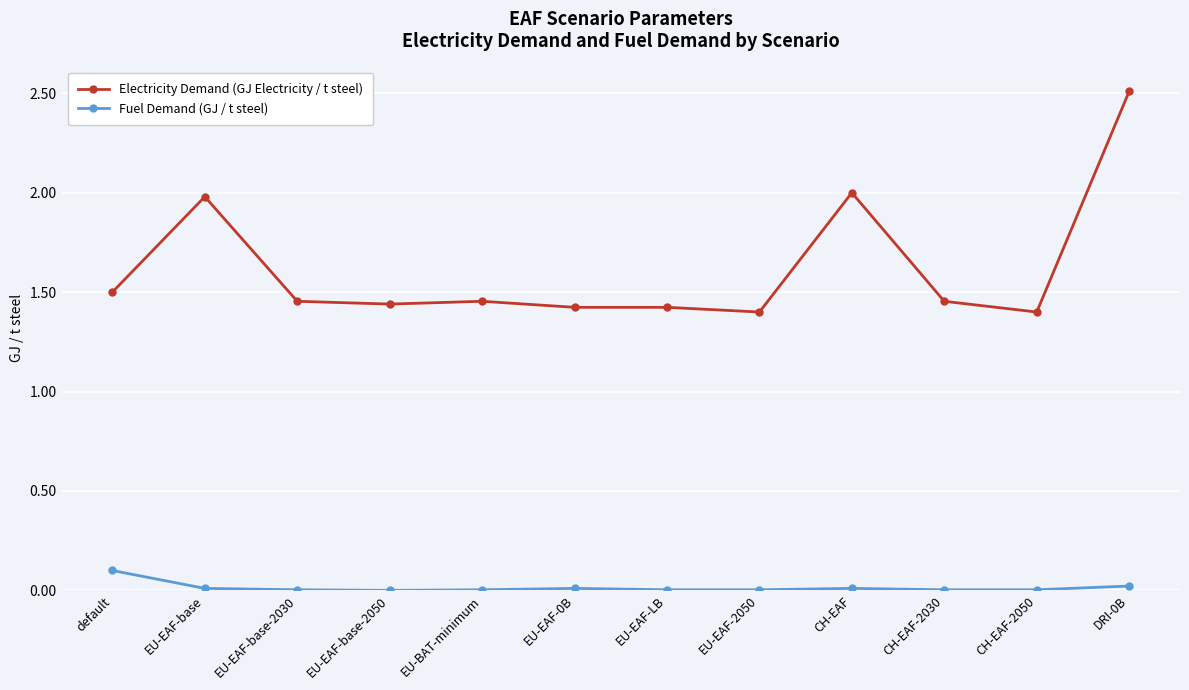

What is the maximum value for Electricity Demand (GJ Electricity / t steel)?

2.5